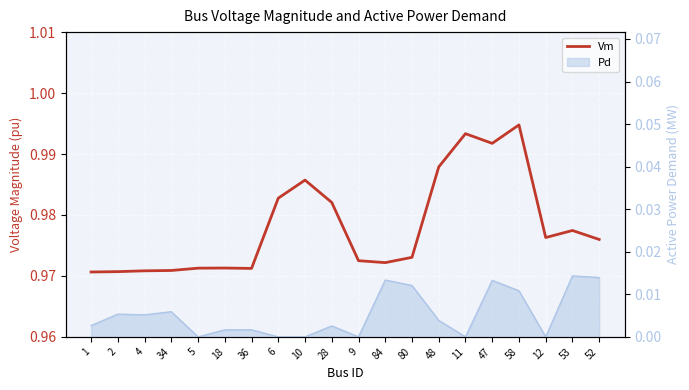

What is the label of the 16th point from the right?

5